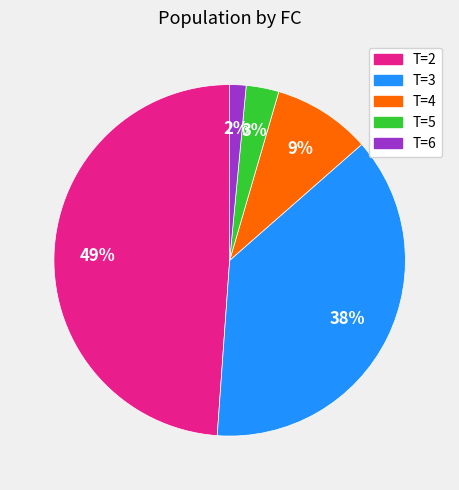

To the nearest percent, what is the difference between the largest and smallest slice percentages?

47%